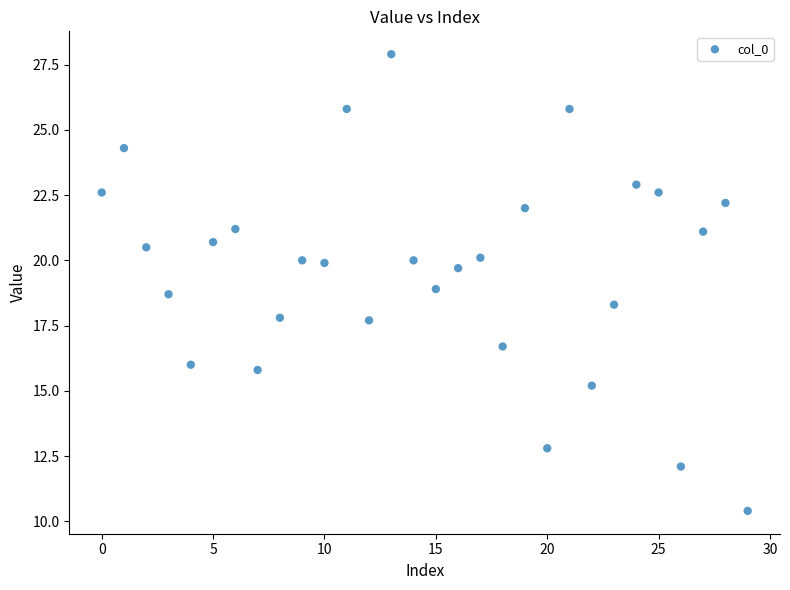

What is the range of Y values (max minus min)?

17.5